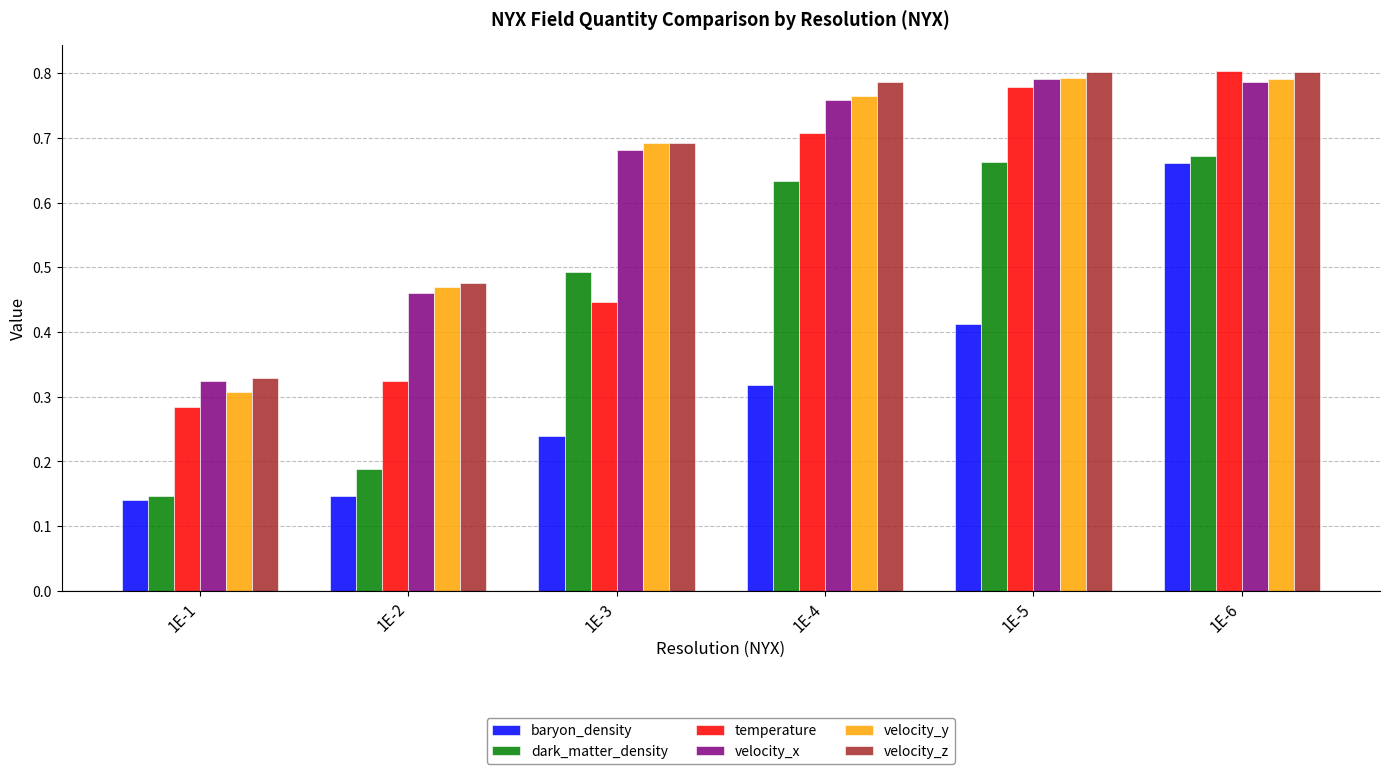

Between 1E-5 and 1E-6, which series saw the biggest shift?

baryon_density